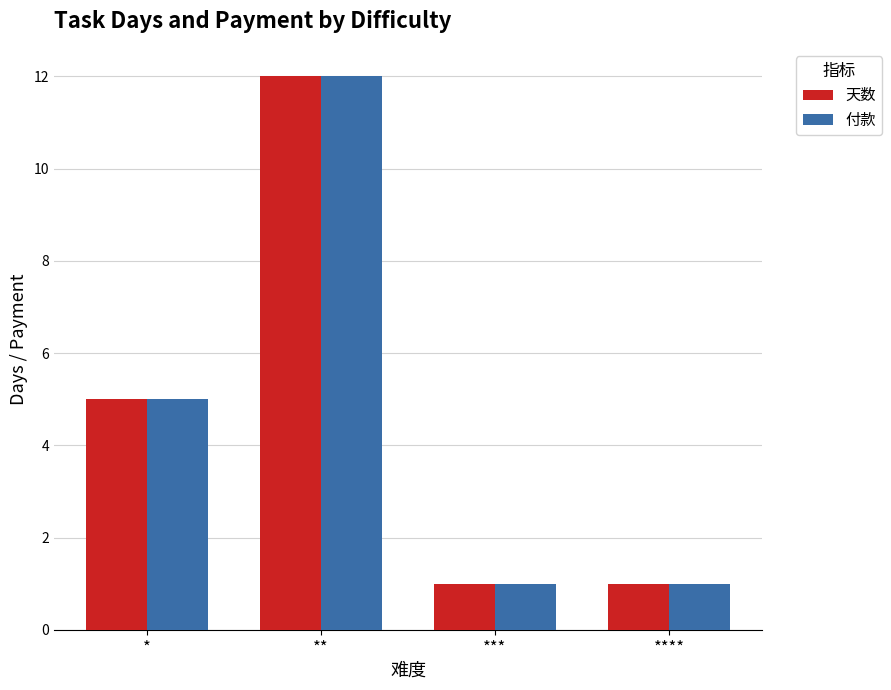

Which category has the highest value across all series?

**